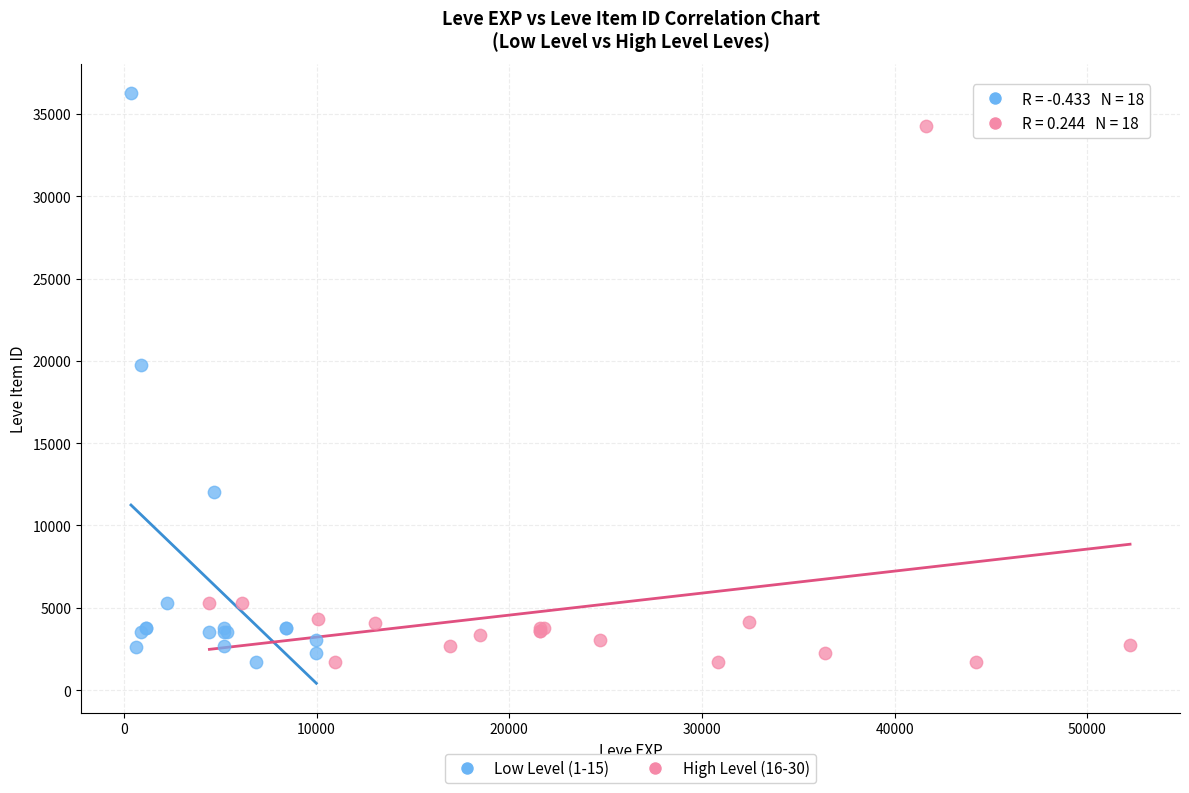

Which series contains the highest Y value?

Low Level (1-15)